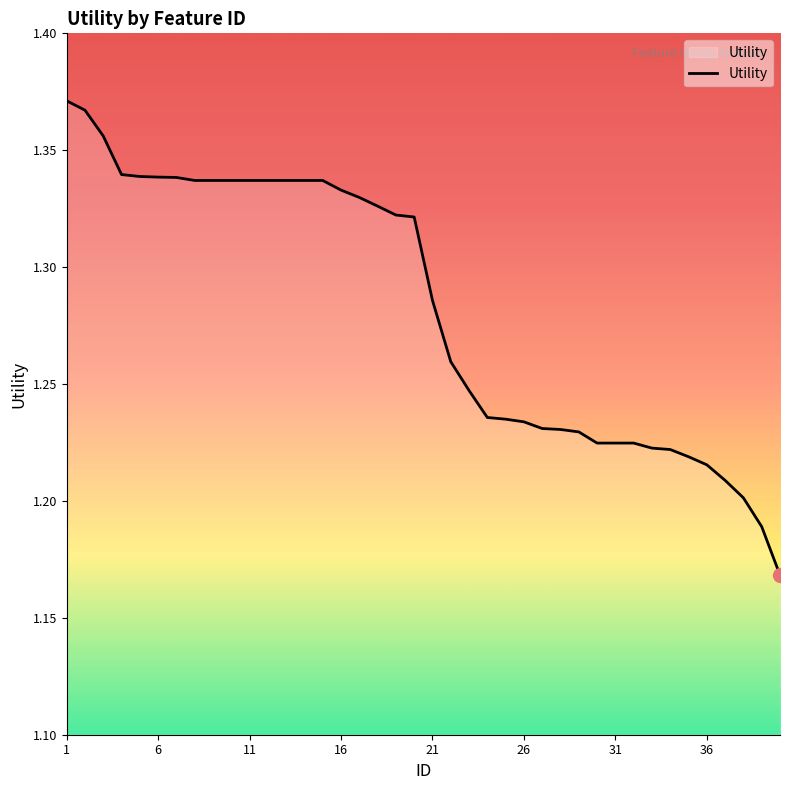

What is the minimum value shown in the chart?

1.2